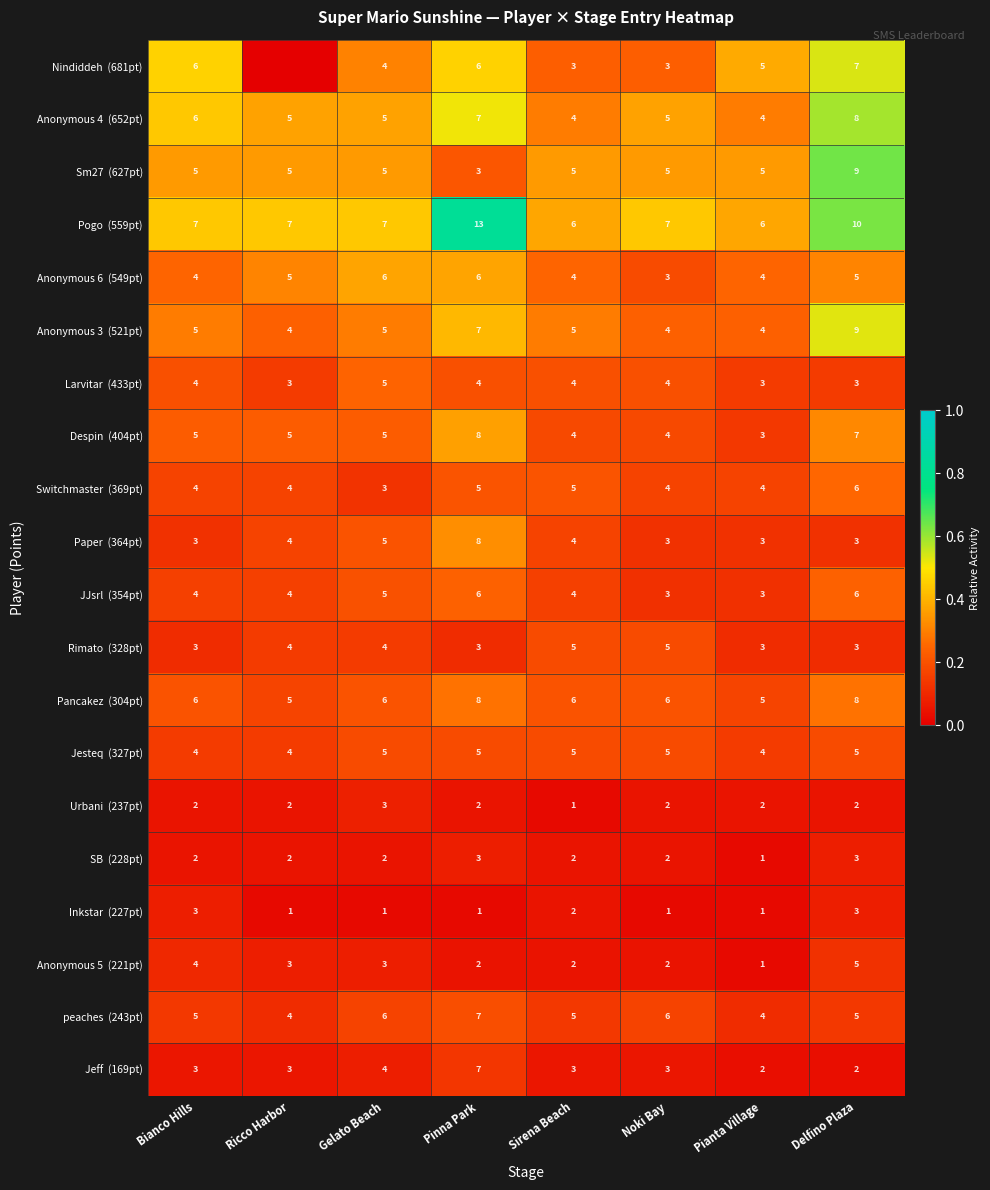

What is the spread (max minus min) of values at Pinna Park?

12